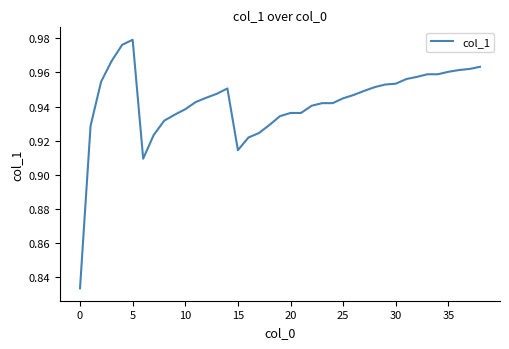

True or false: the data shows 0.6 at 10.

False